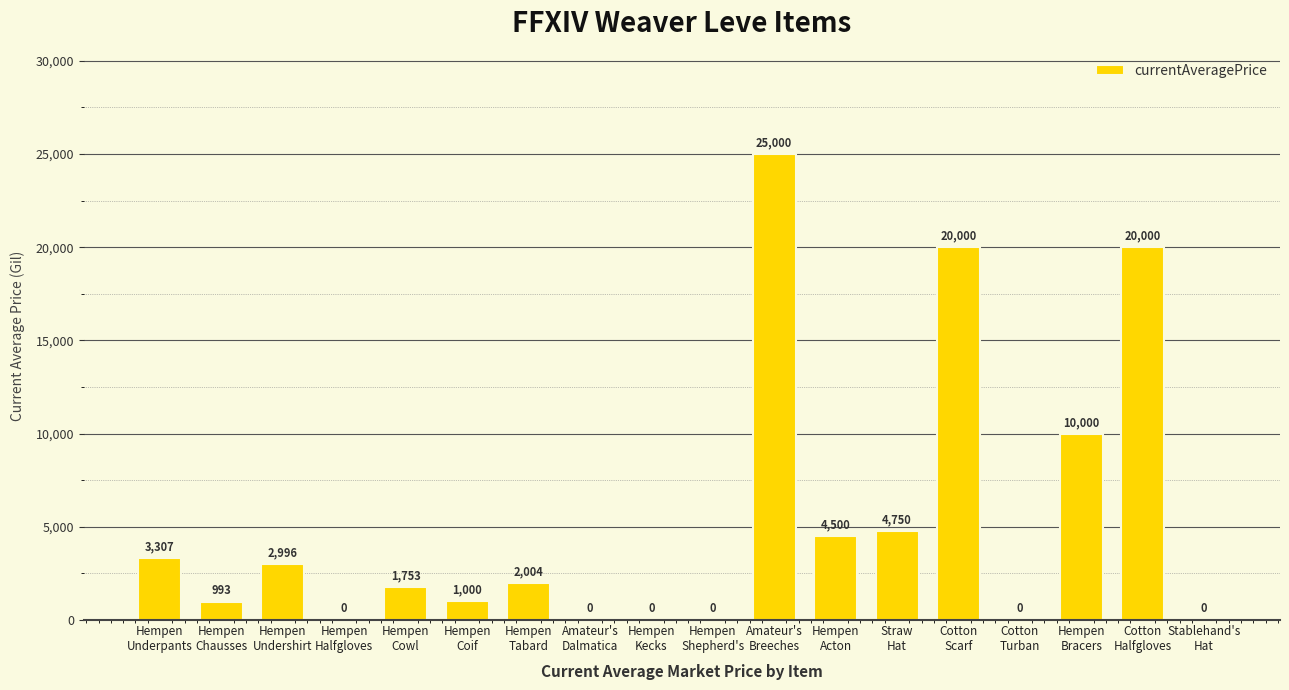

What is the greatest value displayed?

25000.0